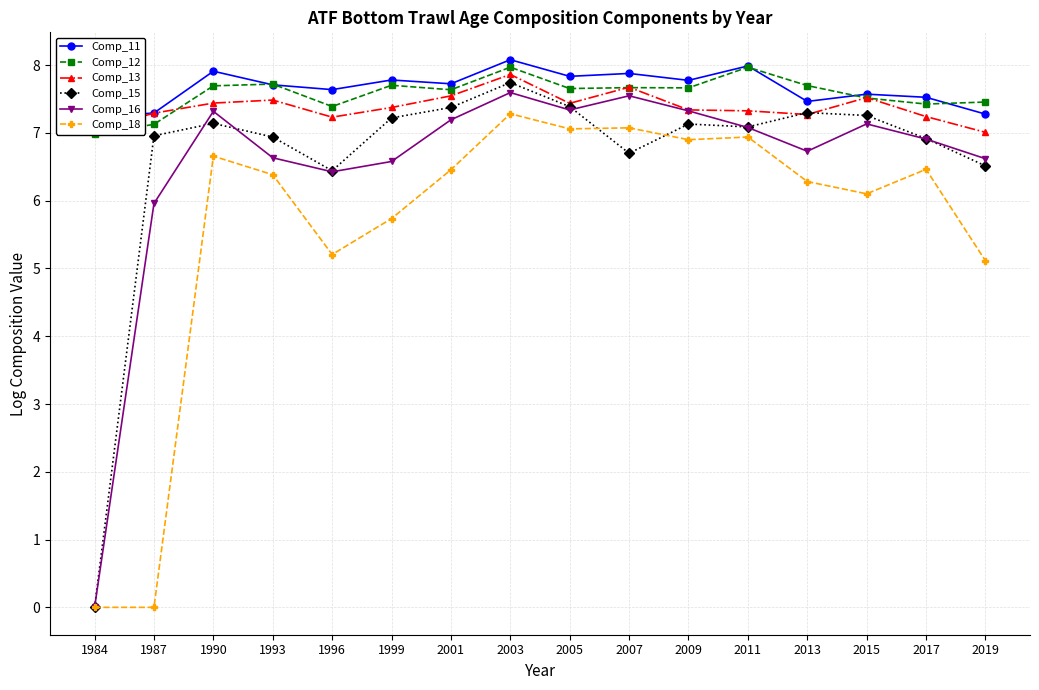

At which category does the chart reach its peak across all series?

2003